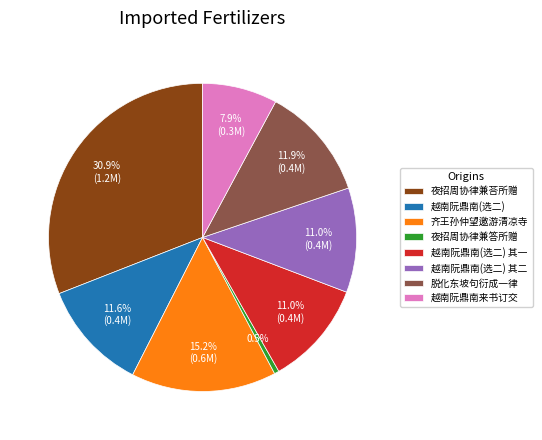

What percentage is NOT represented by 越南阮鼎南(选二) 其二?

89.0%